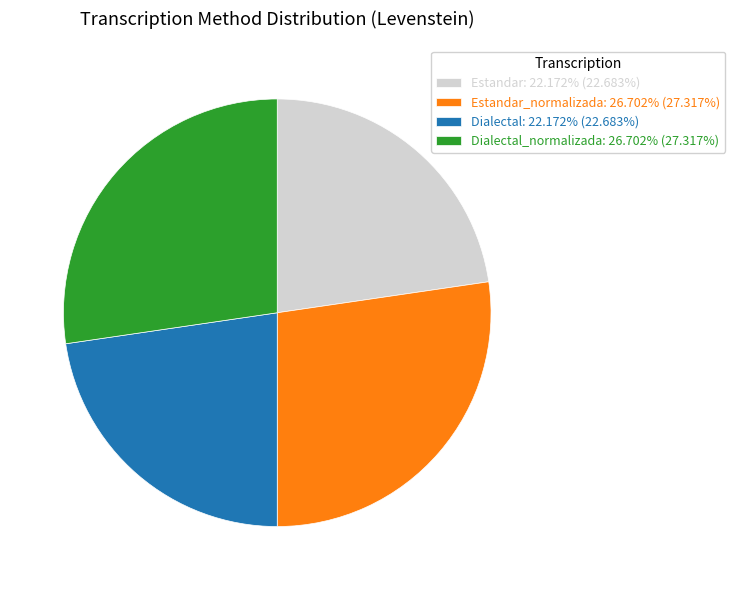

Do Estandar_normalizada: 26.702% (27.317%) and Dialectal_normalizada: 26.702% (27.317%) together represent more than half of the pie?

Yes